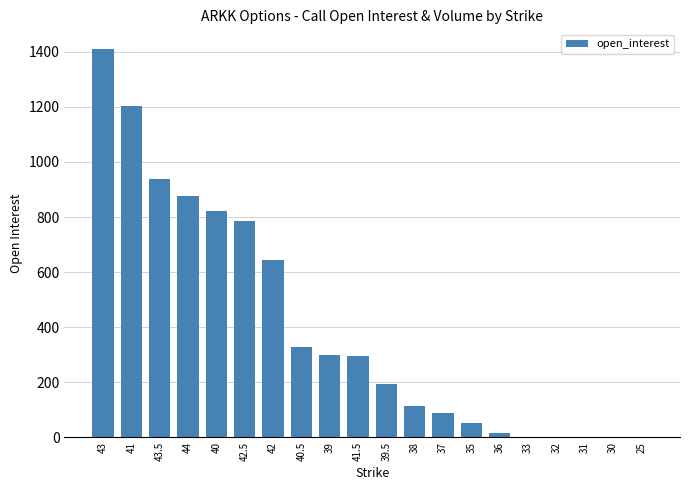

Between 40.5 and 25, which is larger?

40.5